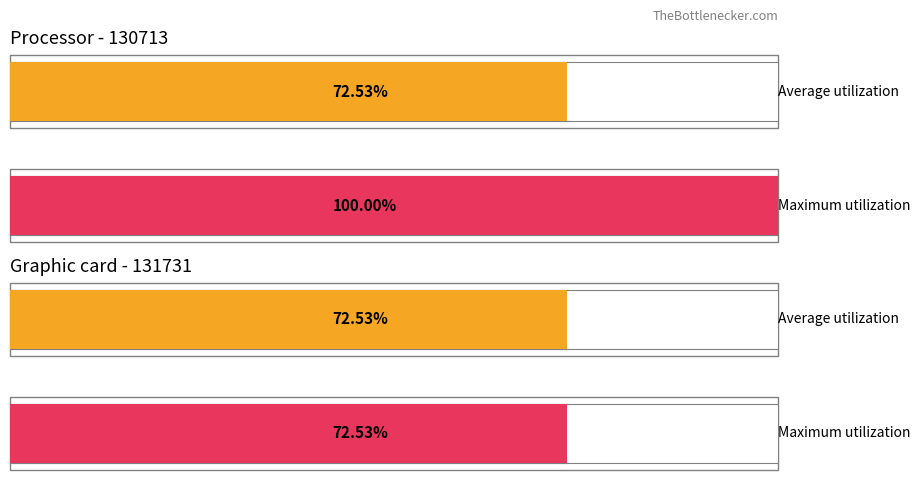

Which category has the lowest value in the Maximum utilization series?

131731